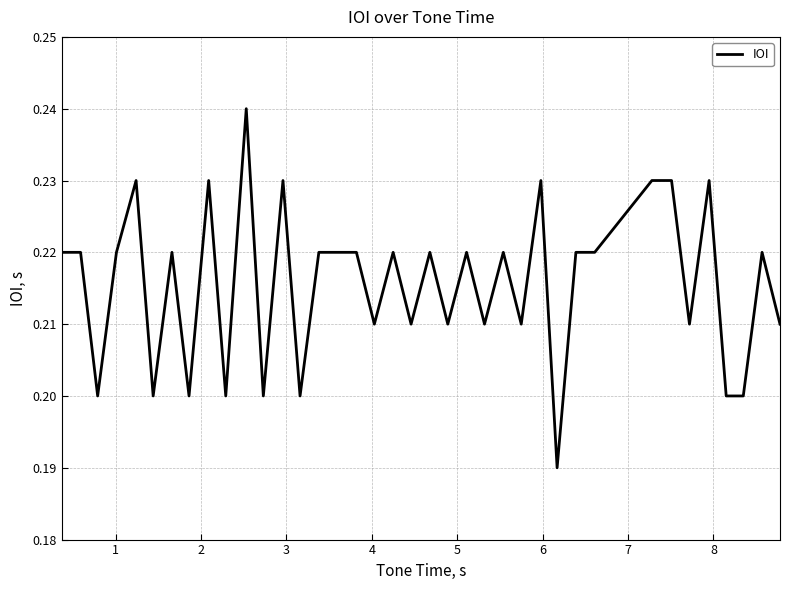

How many values are between 0 and 1?

38